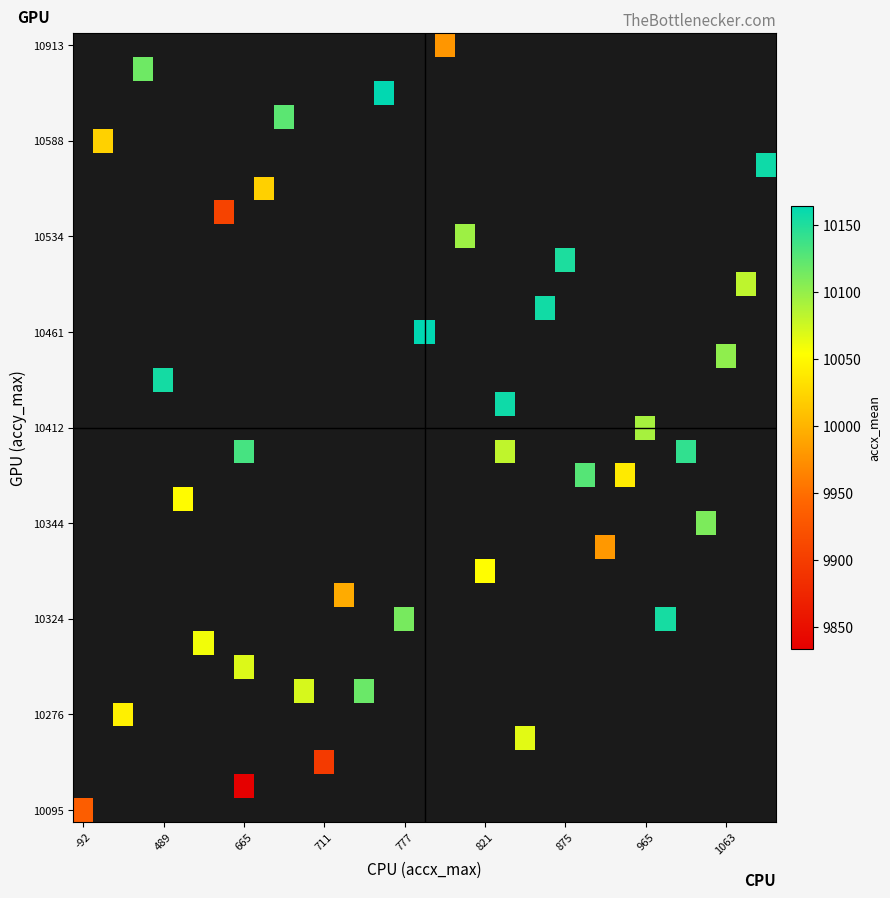

Count the number of categories in the chart.

35